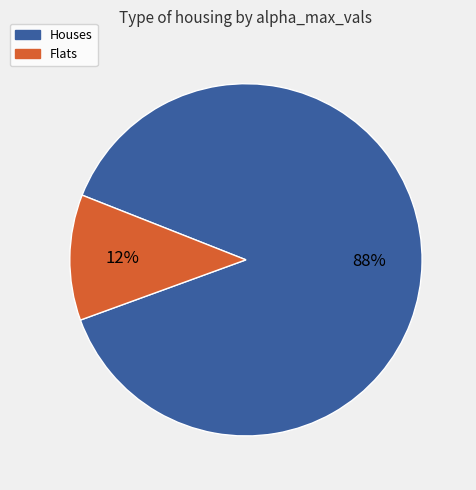

Which category has the smallest portion of the pie?

Flats